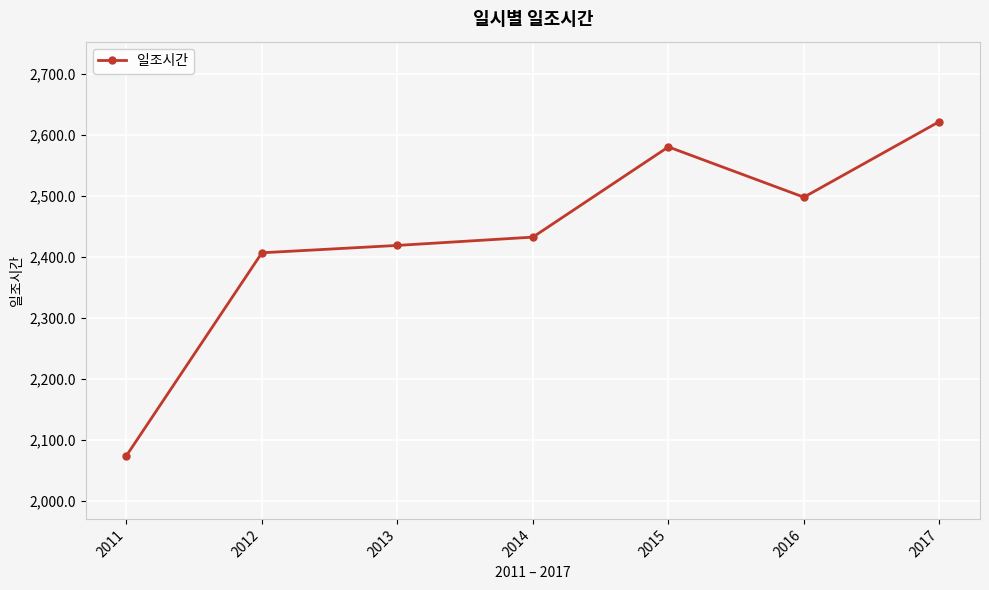

At which category does the data reach its first local peak?

2015